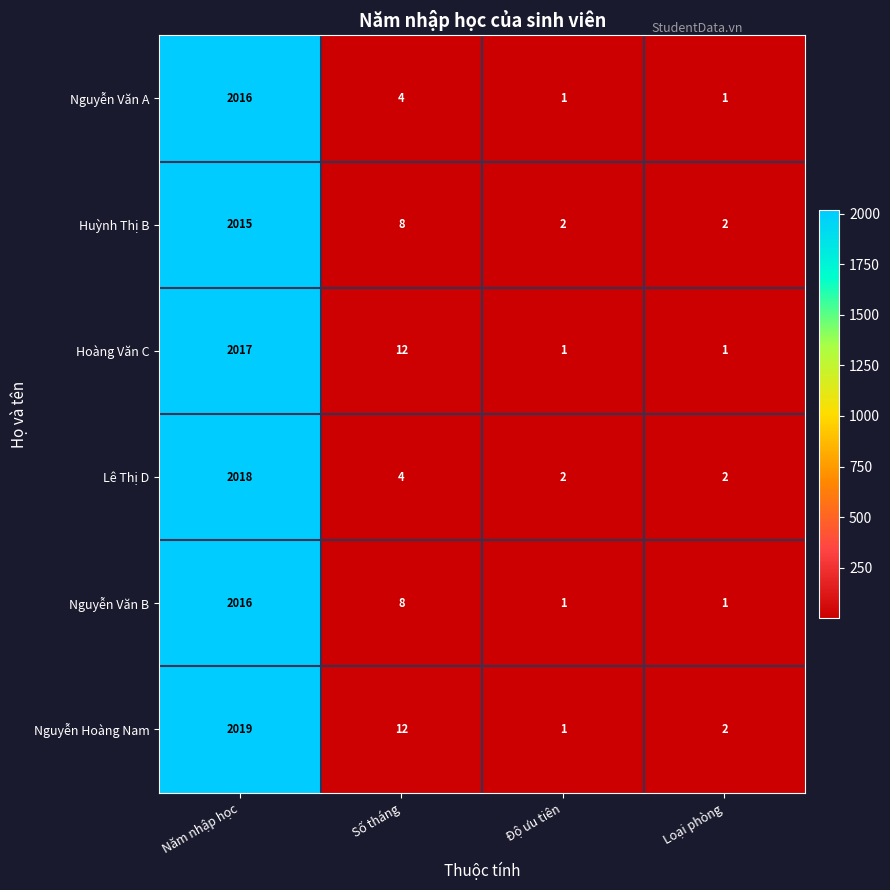

At how many categories does at least one series exceed 889?

1